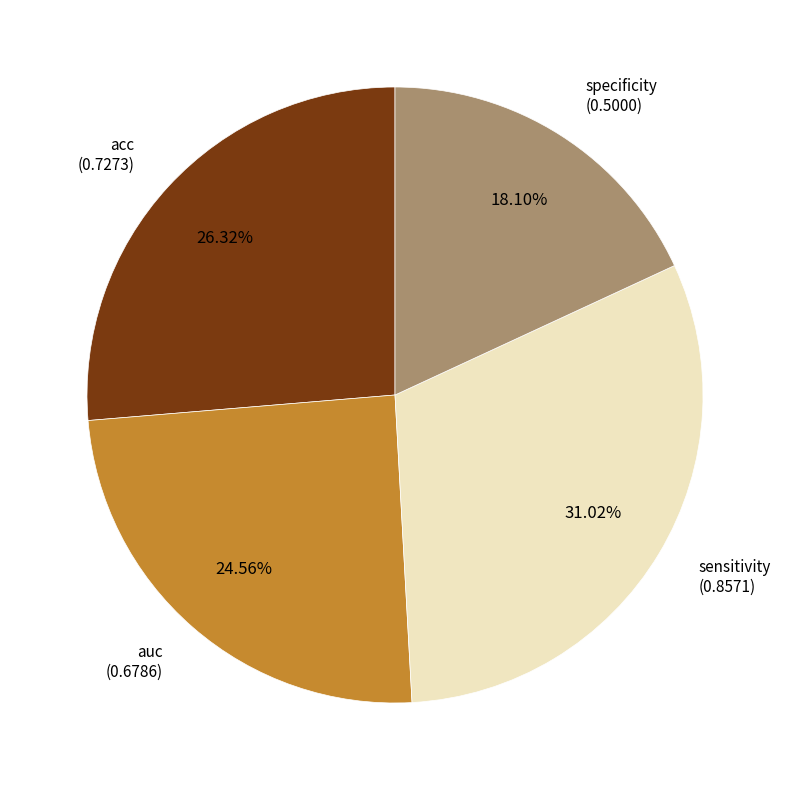

How many slices are in this pie chart?

4